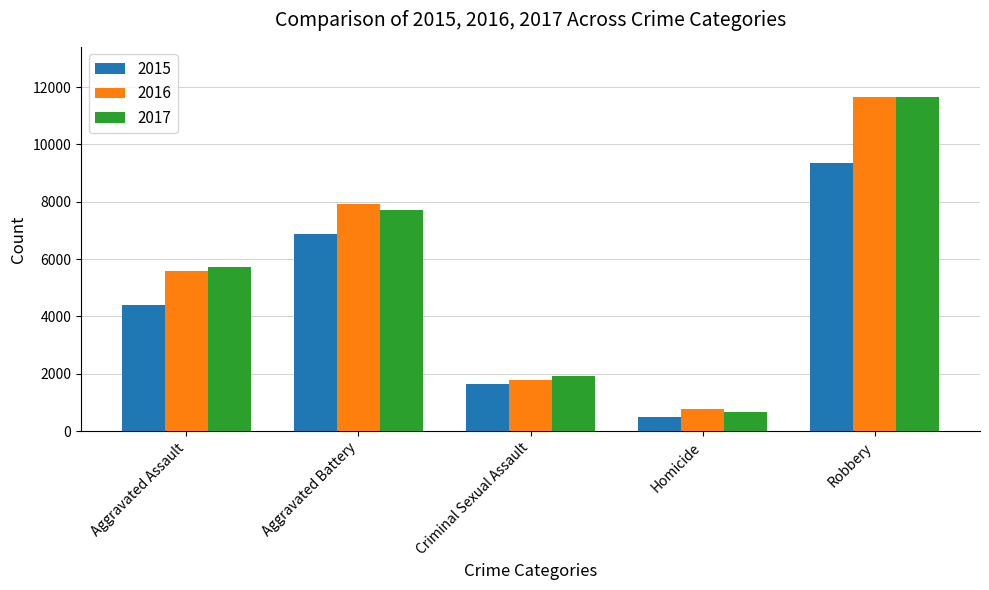

How many values in the 2017 series are below 5709?

2